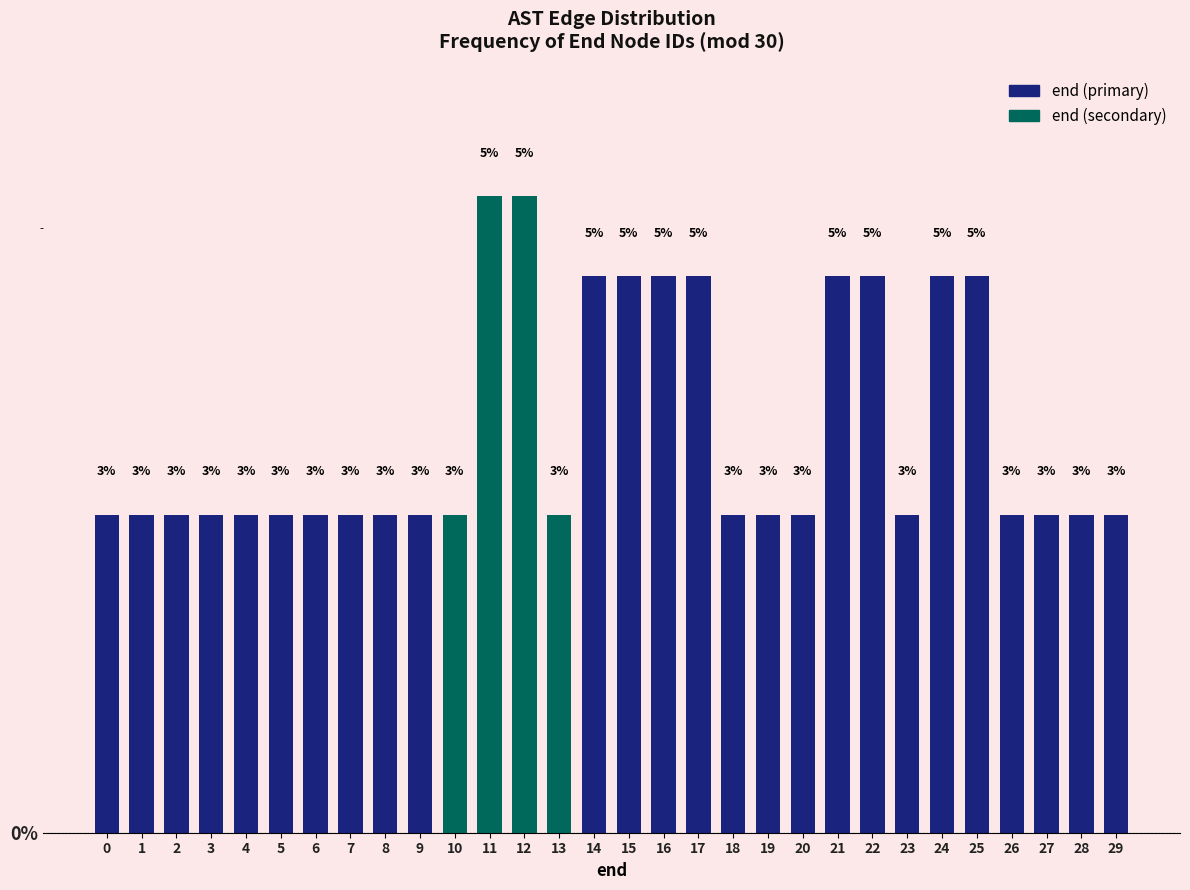

How many bars are there in total?

30